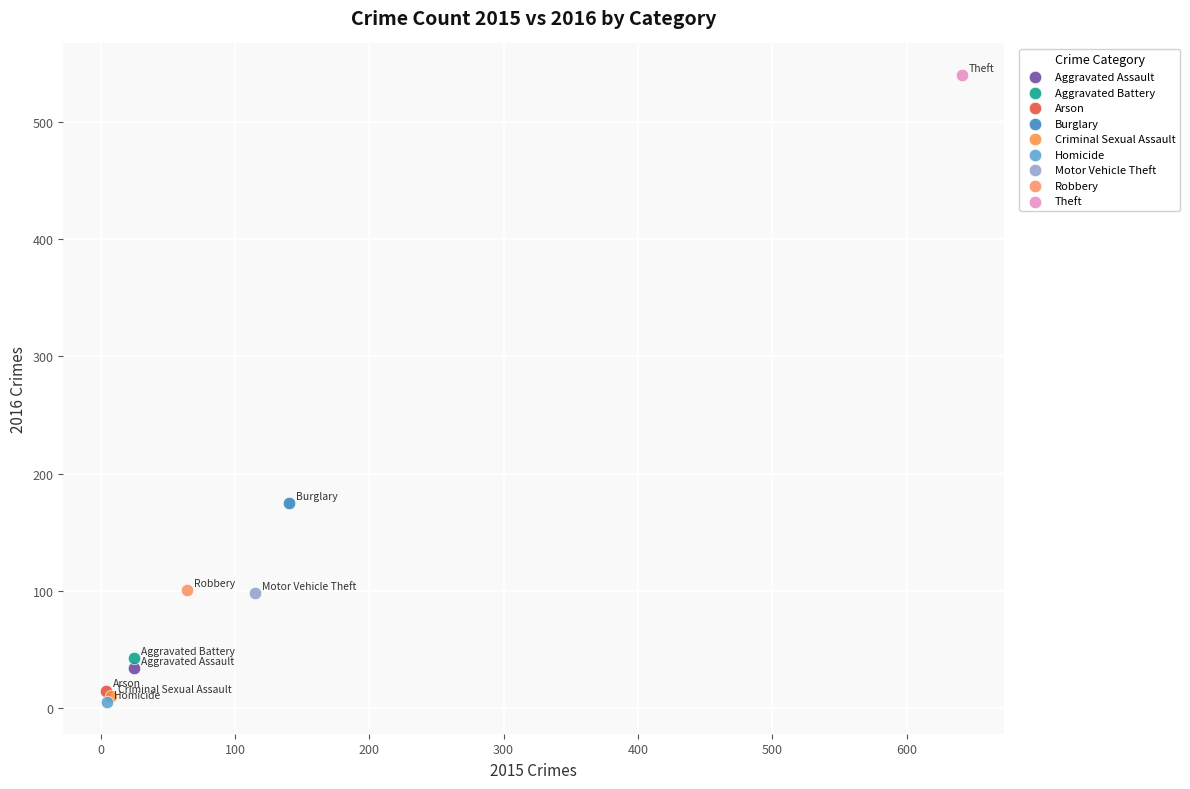

What are all the series names shown in the legend?

Aggravated Assault, Aggravated Battery, Arson, Burglary, Criminal Sexual Assault, Homicide, Motor Vehicle Theft, Robbery, Theft